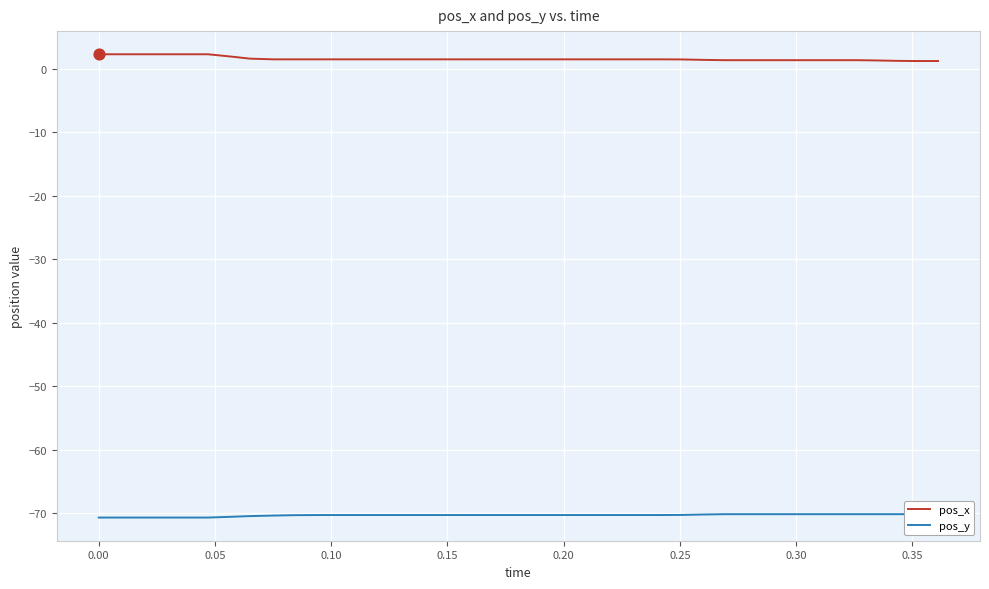

Is the value of pos_x at 18 greater than the value of pos_y at 0.20?

Yes